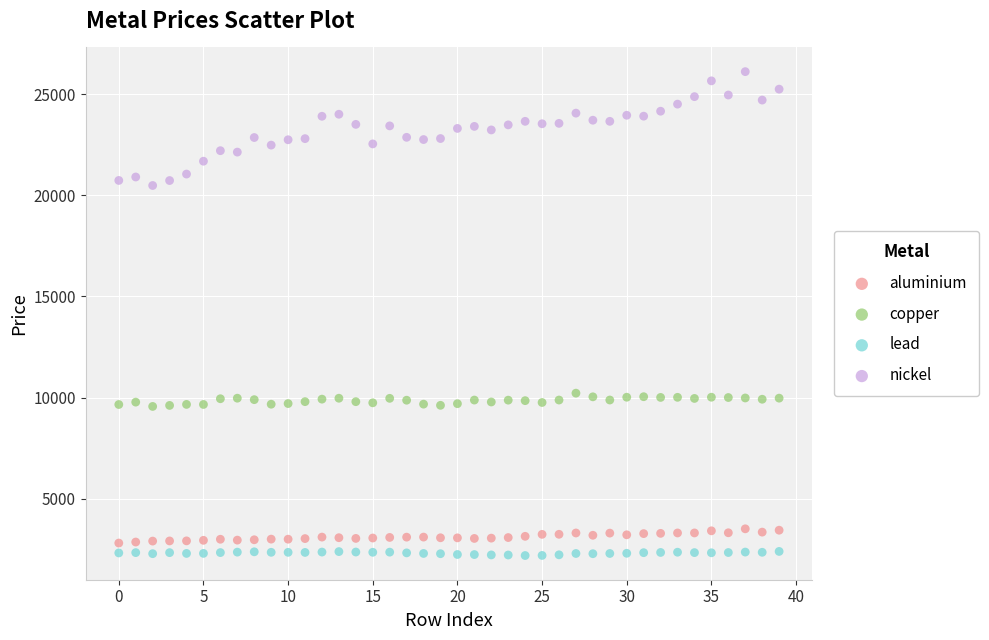

Which series has the widest spread of Y values?

nickel